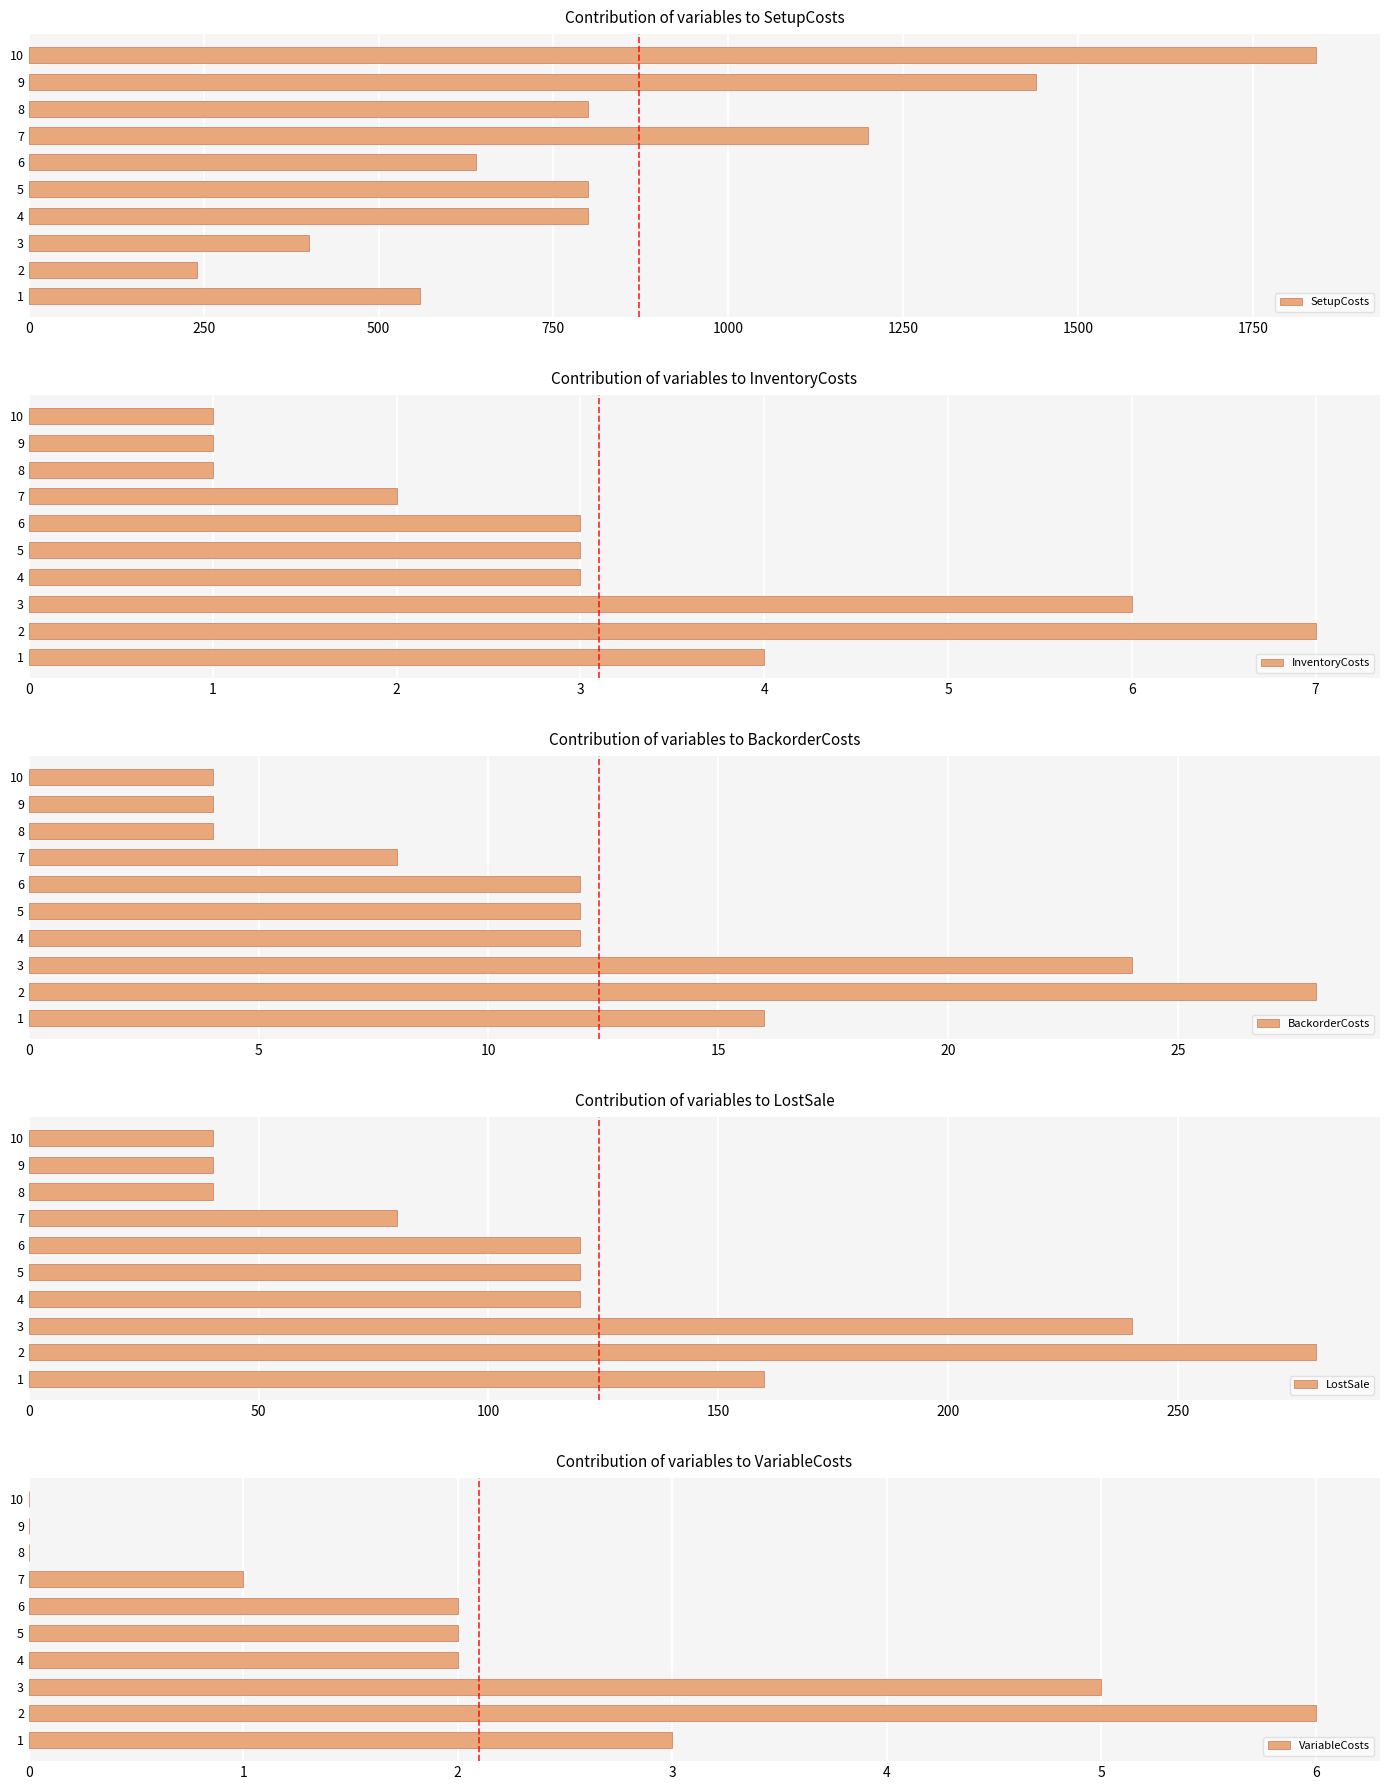

The value of SetupCosts at 1 is 853. True or false?

False